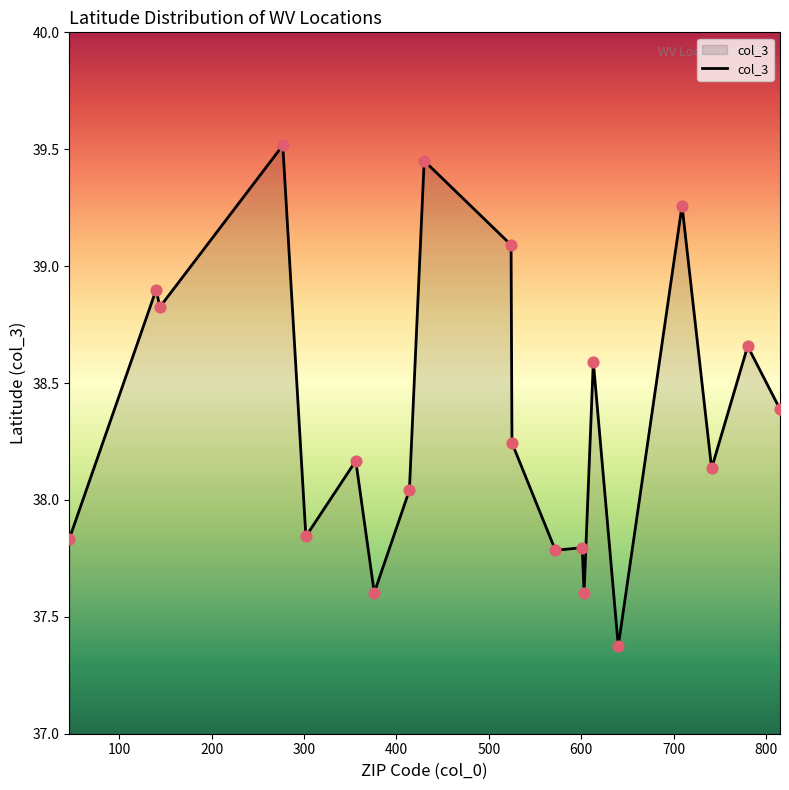

What is the smallest value displayed?

37.4